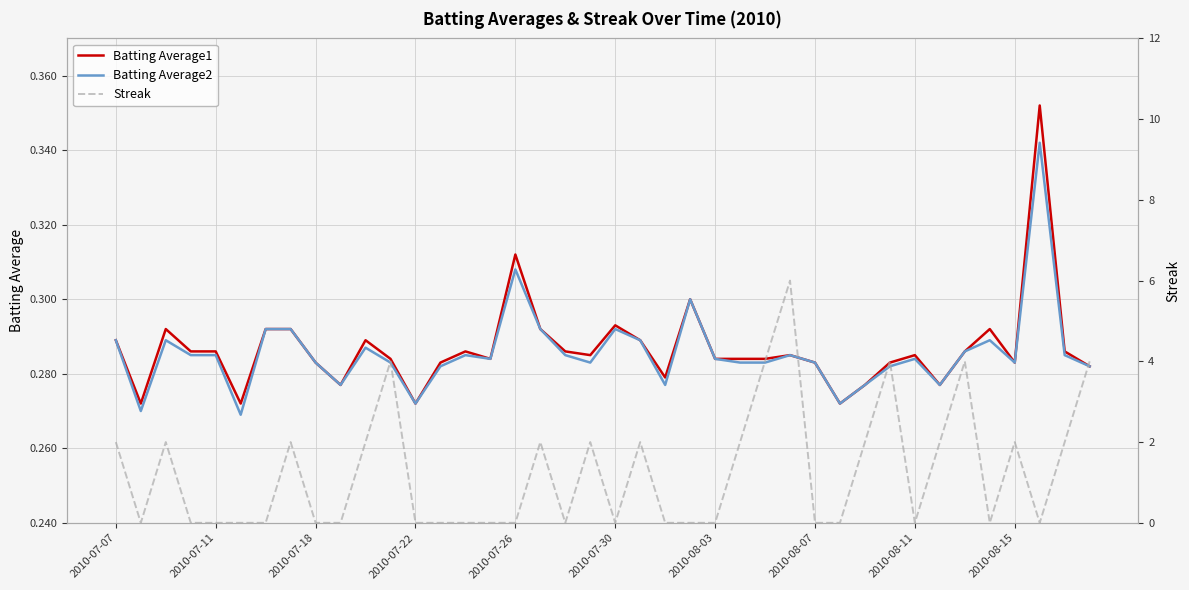

True or false: Batting Average2 has a value of 0.5 at 2010-08-03.

False